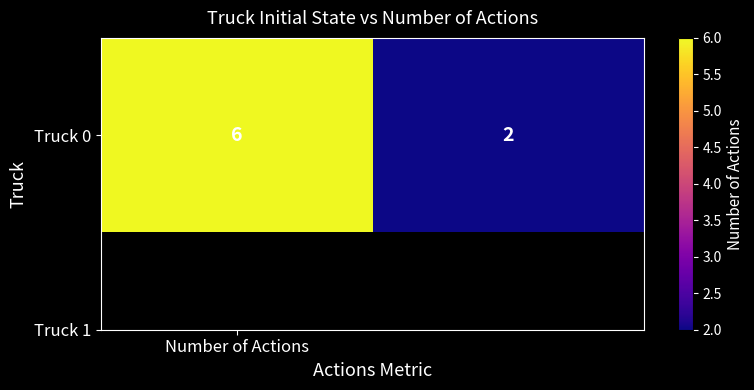

Is it true that the value at 1 is 2?

True